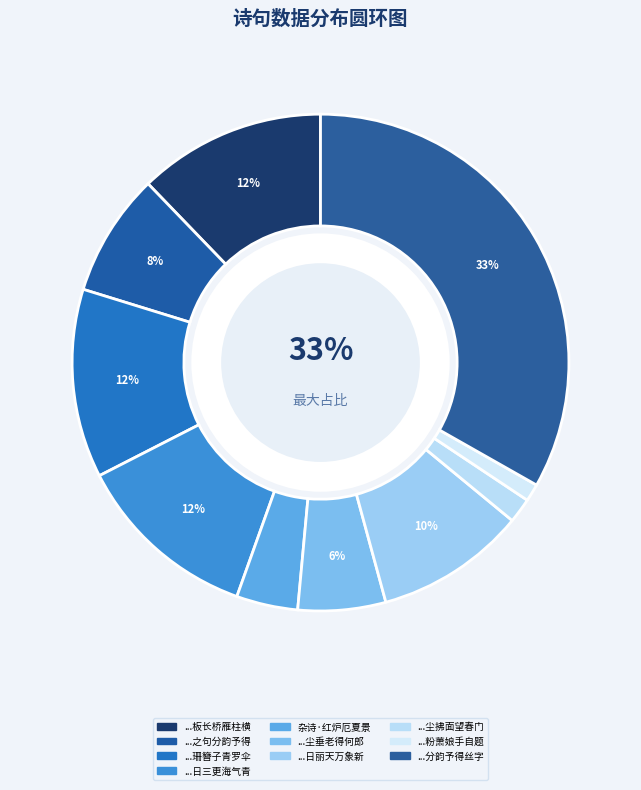

Count the number of slices in the pie.

10